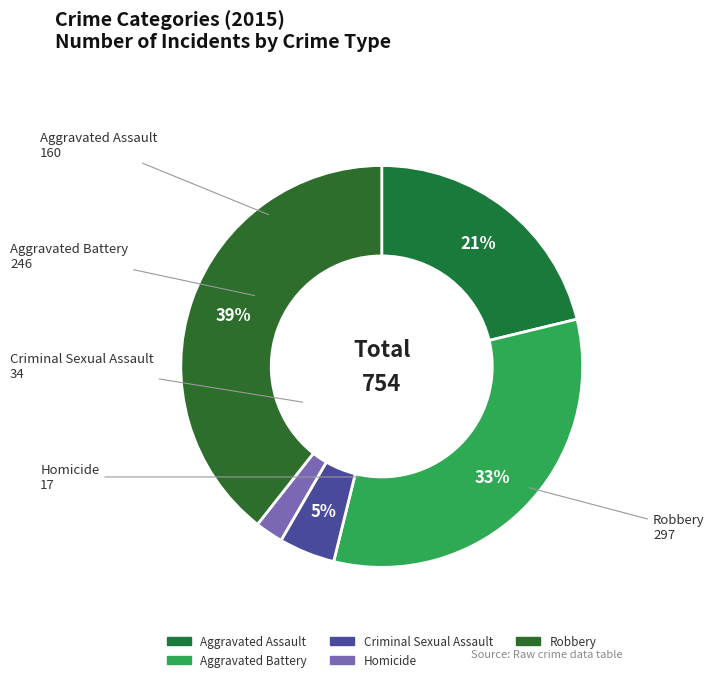

Which has a higher value, Robbery or Aggravated Battery?

Robbery